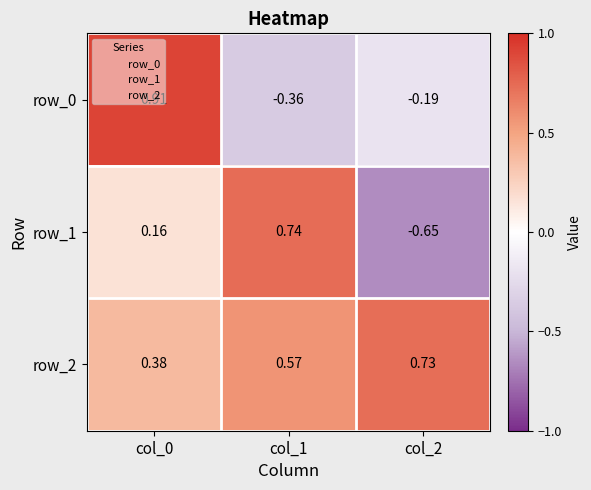

The row_2 series shows 0.4 at col_2. True or false?

False